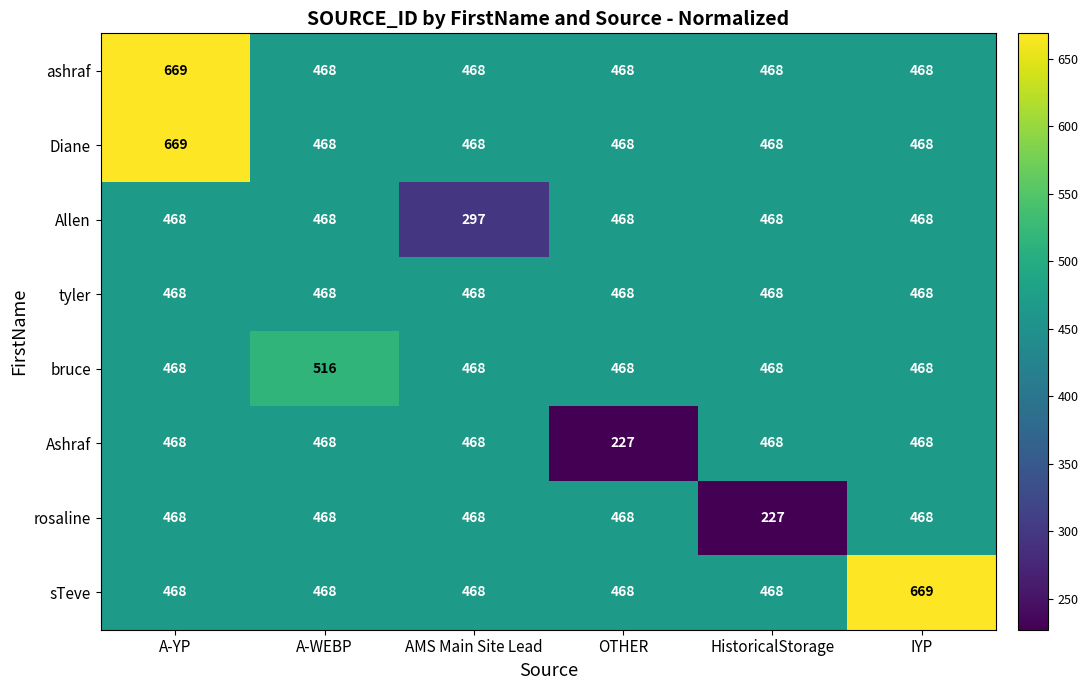

The bruce series shows 219 at IYP. True or false?

False